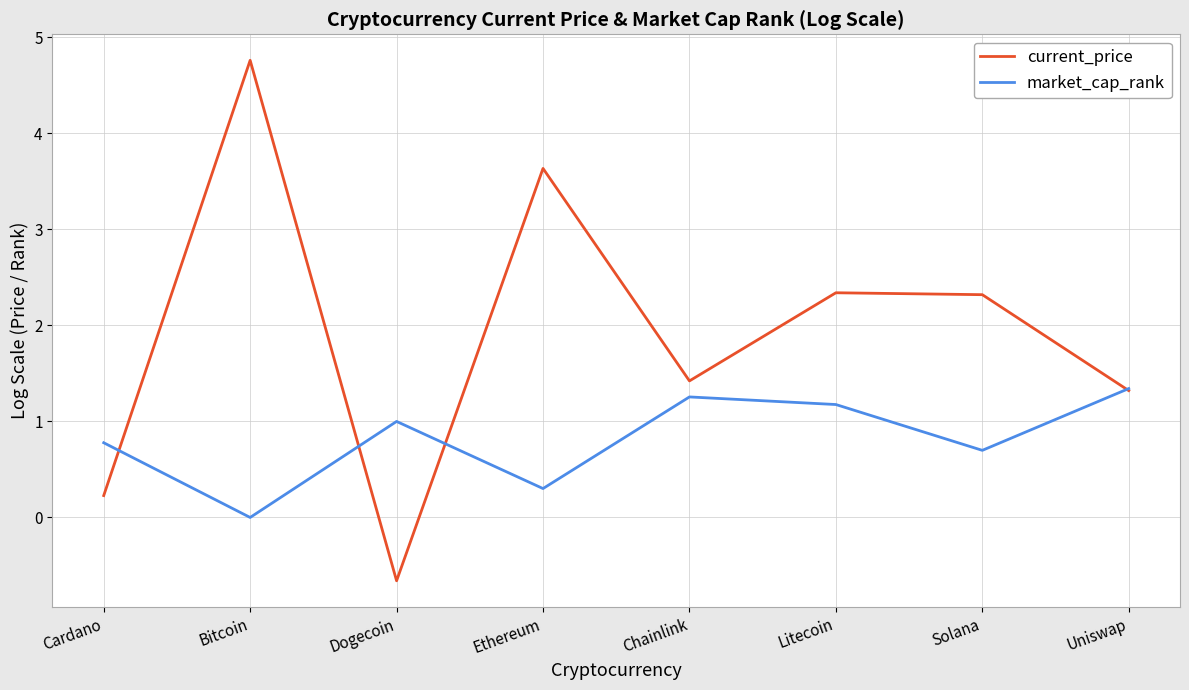

What is the minimum value for current_price?

-0.7